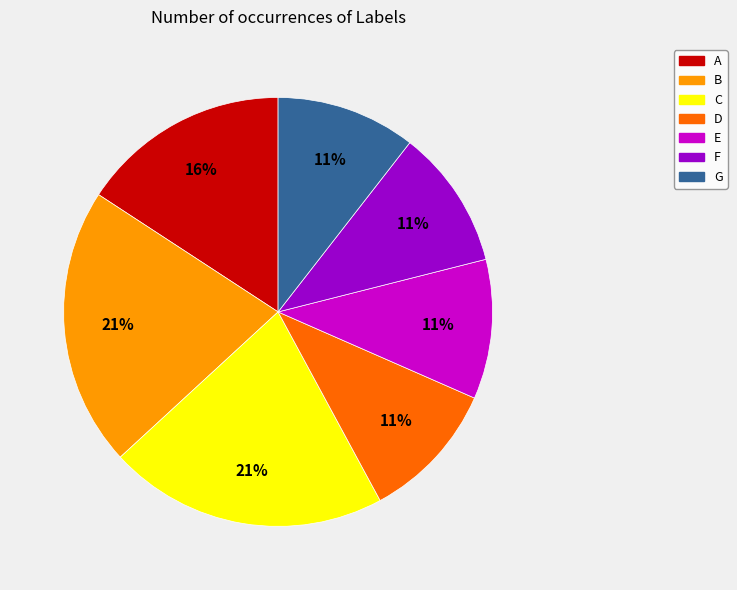

True or false: D accounts for 1% of the total.

False